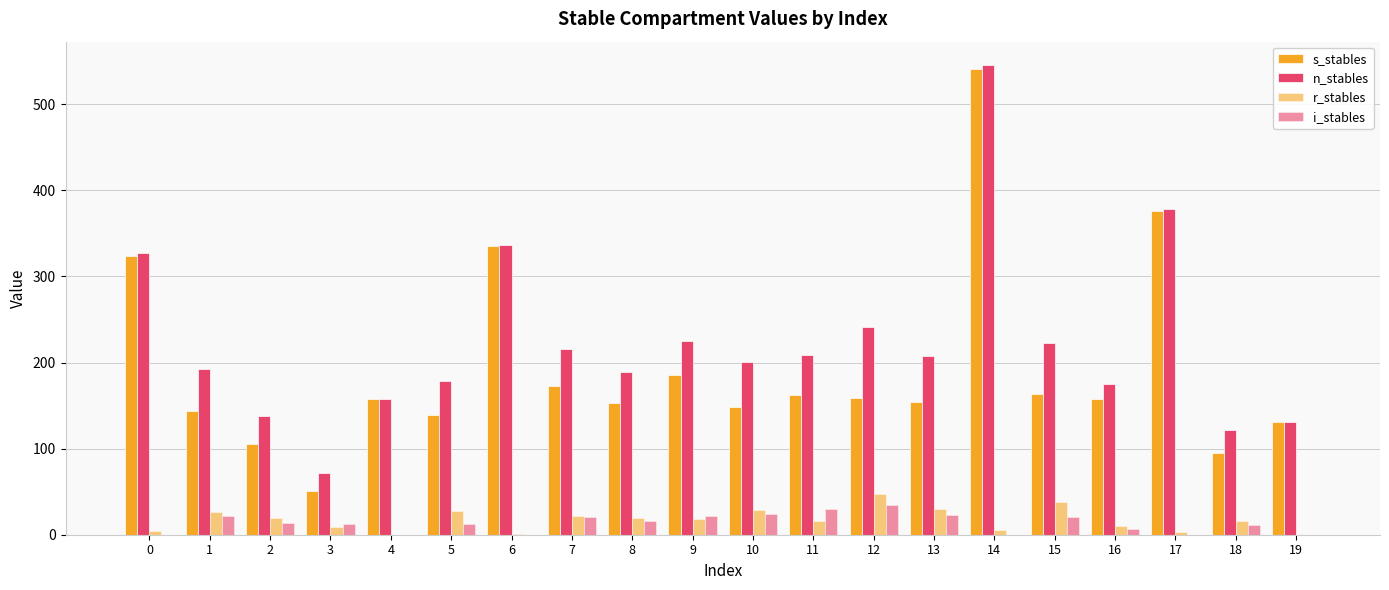

What is the highest value of the n_stables series?

545.5